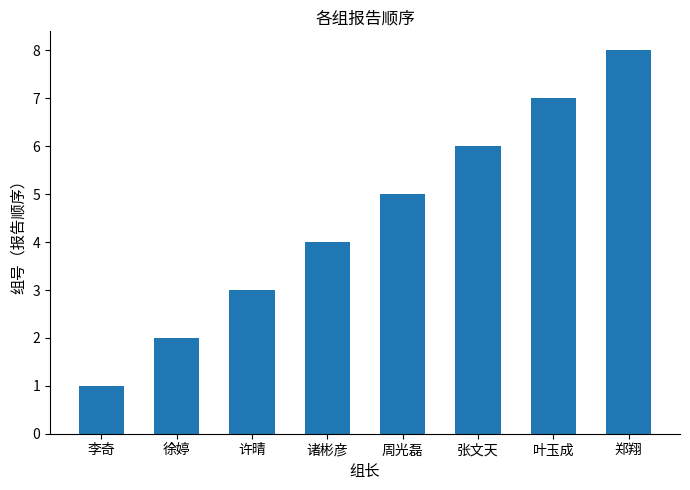

What is the change in value from 李奇 to 张文天?

+5